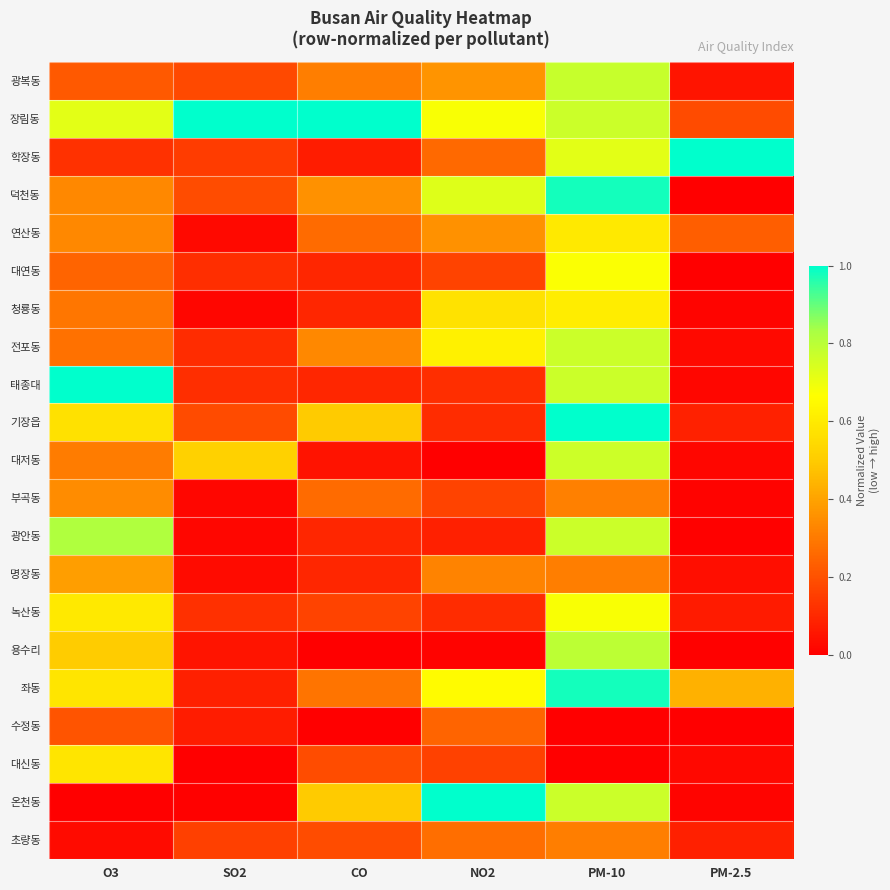

What is the spread (max minus min) of values at O3?

1.0